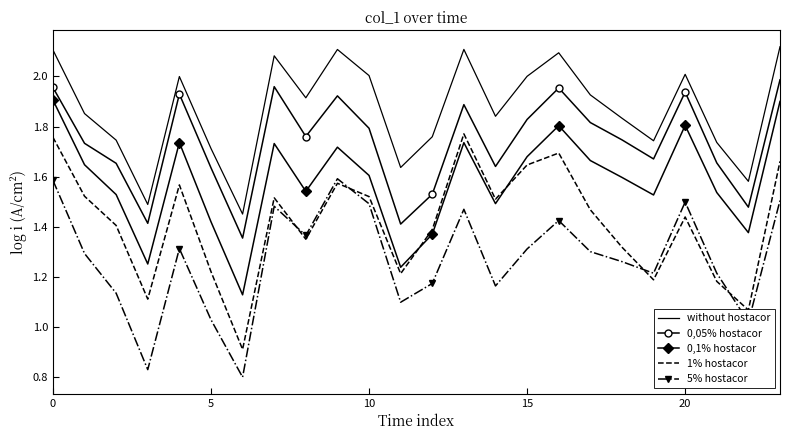

Which series has the largest total across all categories?

without hostacor